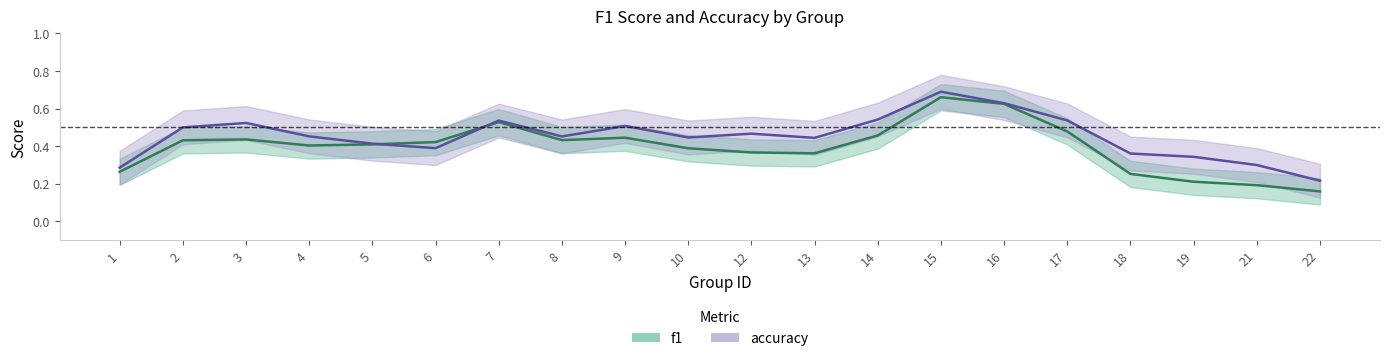

Count the accuracy values in the range 0 to 1.

20